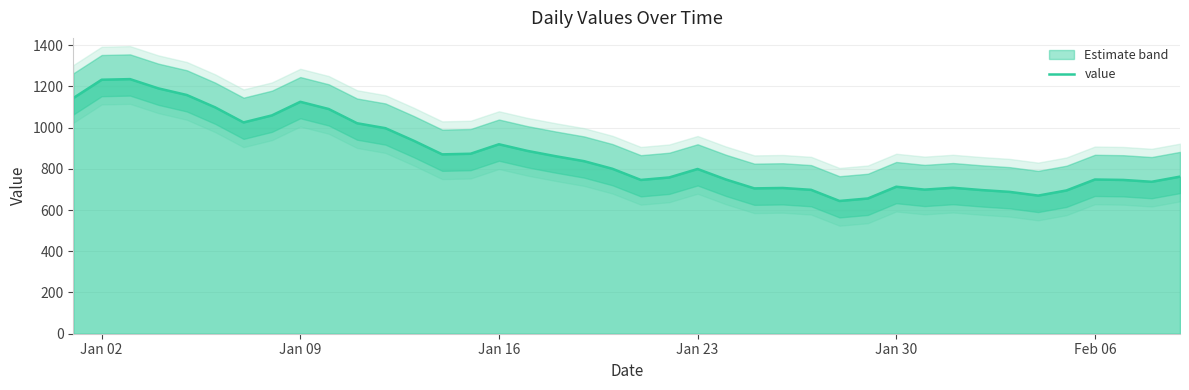

The chart shows a value of 1258 at Jan 30. True or false?

False